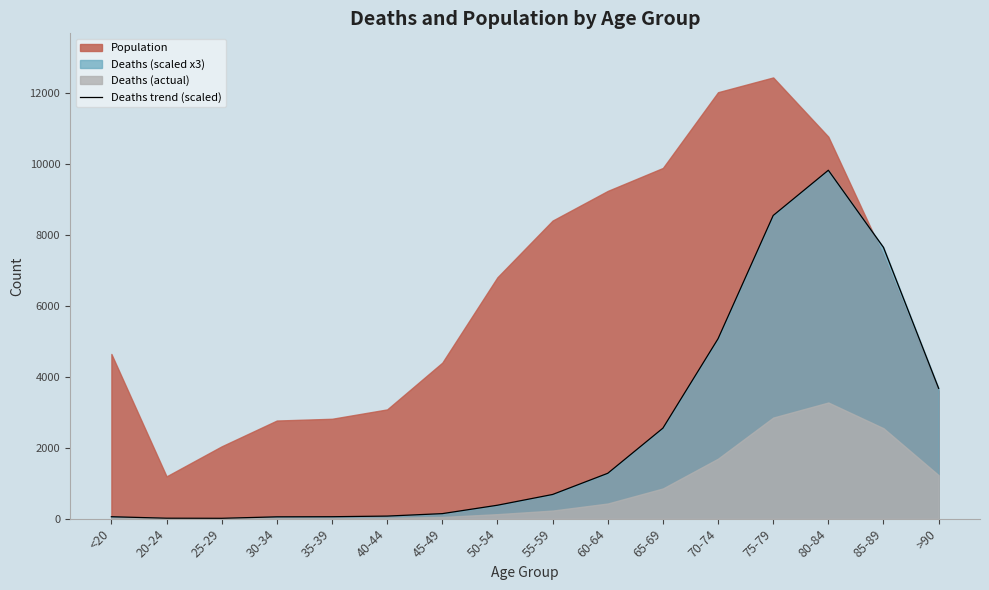

What is the change in value from 70-74 to 85-89?

+2574